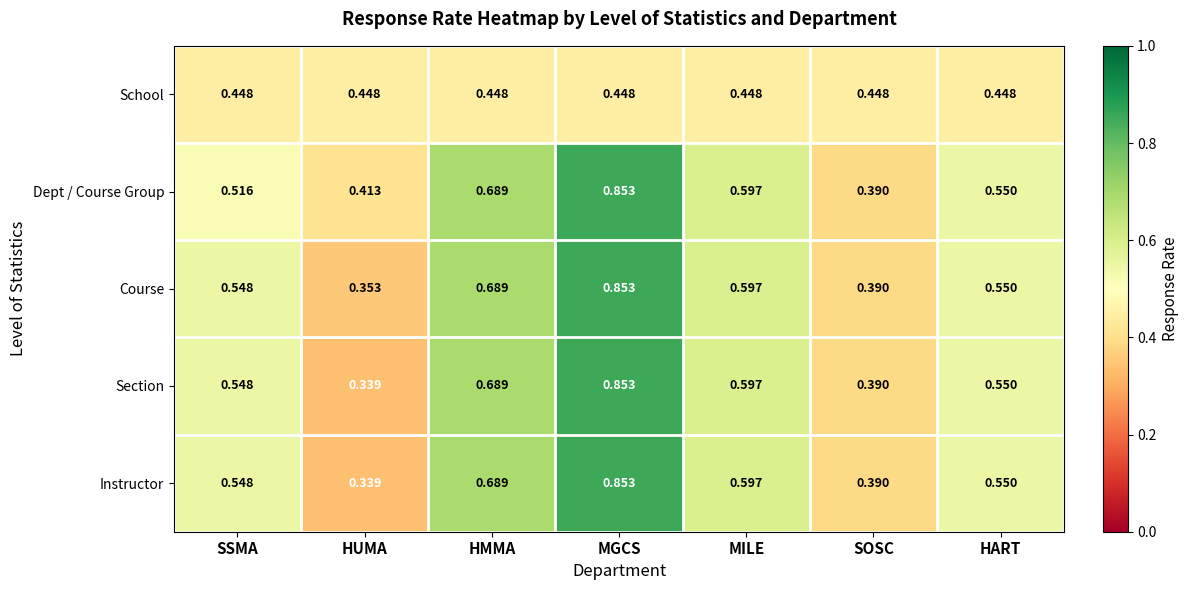

Rank the categories by Course value from highest to lowest.

MGCS, HMMA, MILE, HART, SSMA, SOSC, HUMA